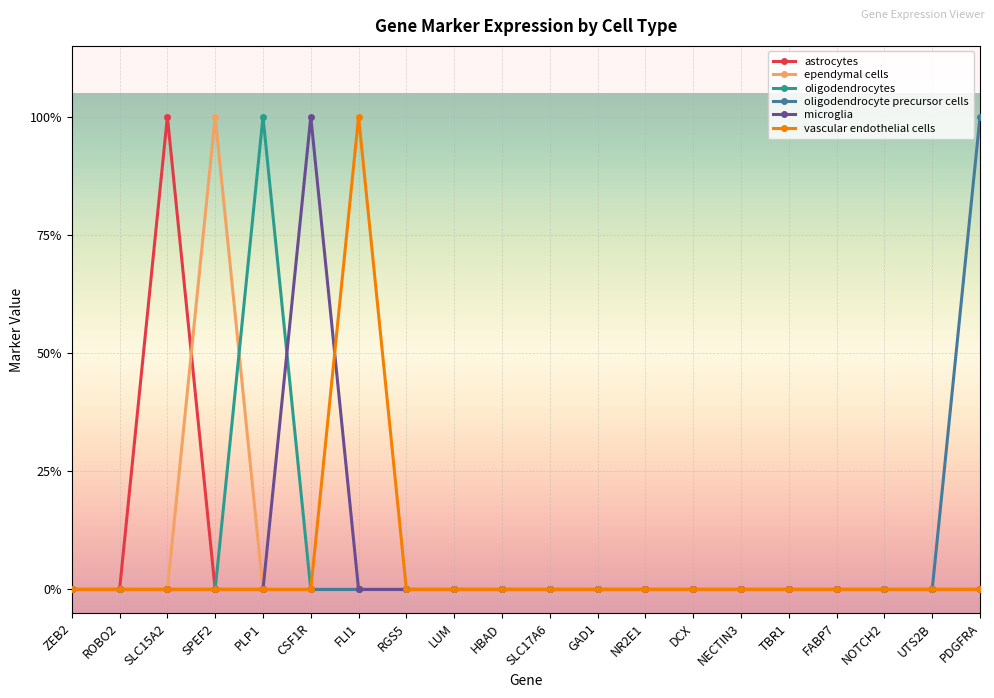

Reading left to right, list all the values displayed in this chart.

astrocytes: 0	0	1	0	0	0	0	0	0	0	0	0	0	0	0	0	0	0	0	0
ependymal cells: 0	0	0	1	0	0	0	0	0	0	0	0	0	0	0	0	0	0	0	0
oligodendrocytes: 0	0	0	0	1	0	0	0	0	0	0	0	0	0	0	0	0	0	0	0
oligodendrocyte precursor cells: 0	0	0	0	0	0	0	0	0	0	0	0	0	0	0	0	0	0	0	1
microglia: 0	0	0	0	0	1	0	0	0	0	0	0	0	0	0	0	0	0	0	0
vascular endothelial cells: 0	0	0	0	0	0	1	0	0	0	0	0	0	0	0	0	0	0	0	0